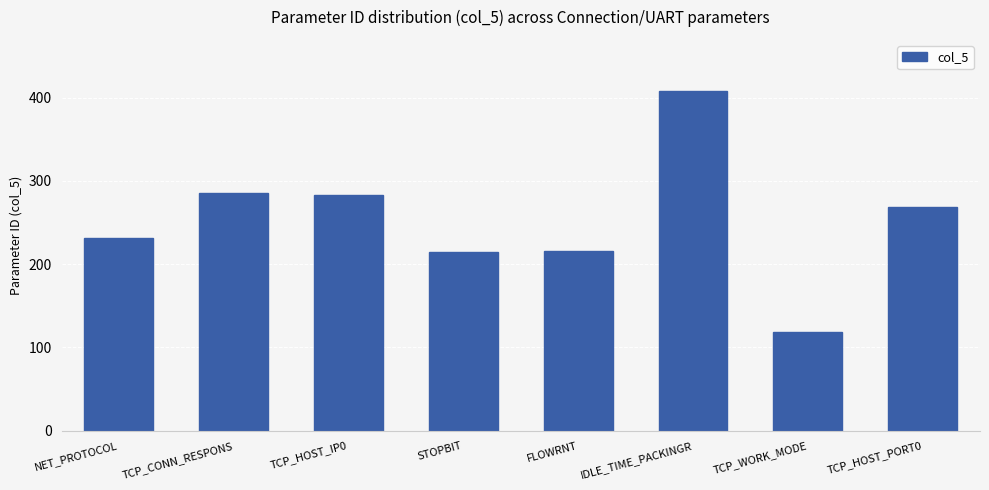

How many categories are shown in the chart?

8